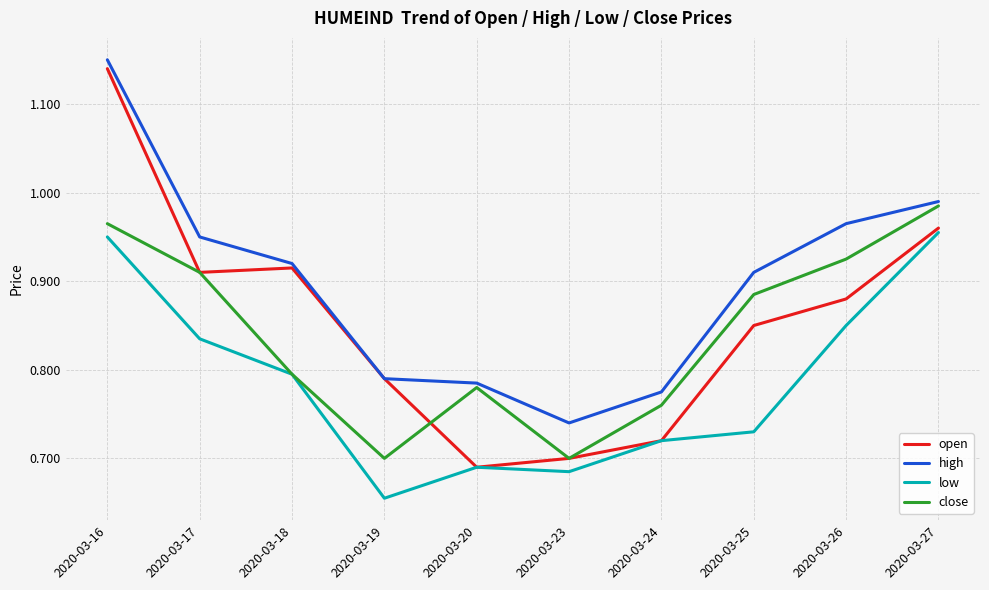

How many interior local valleys does the close series have?

2